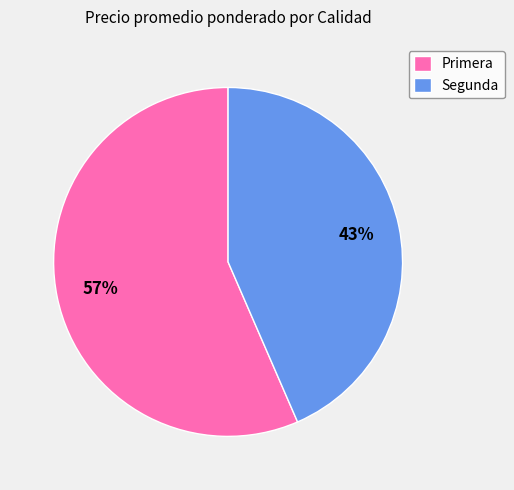

Is the sum of Primera and Segunda greater than half?

Yes